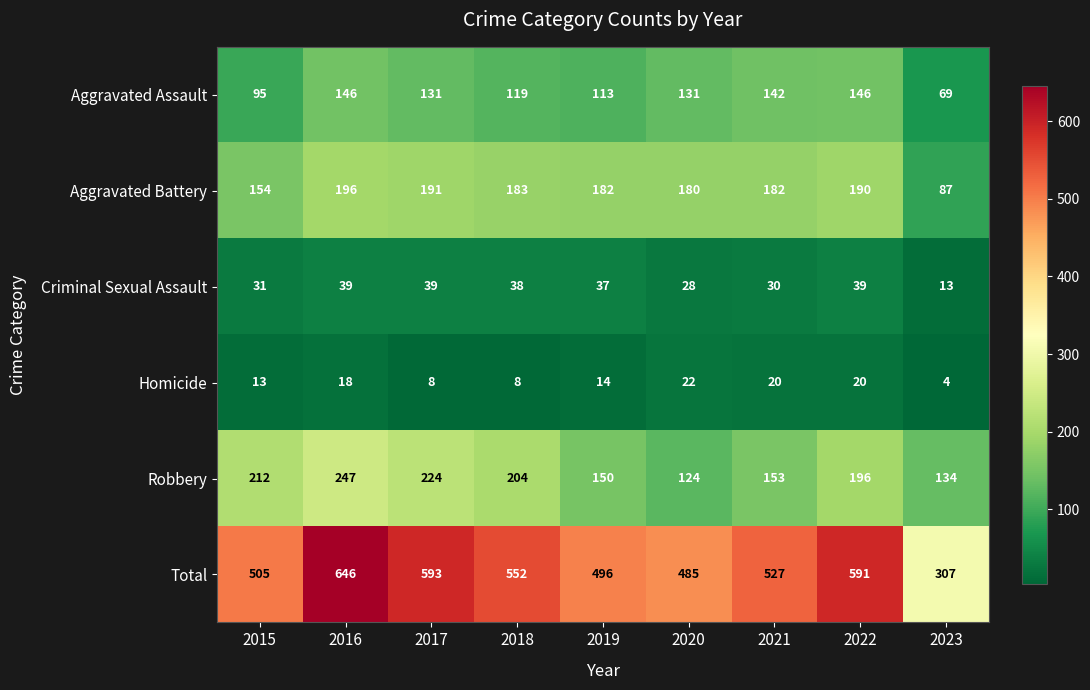

The Homicide series shows 8 at 2018. True or false?

True